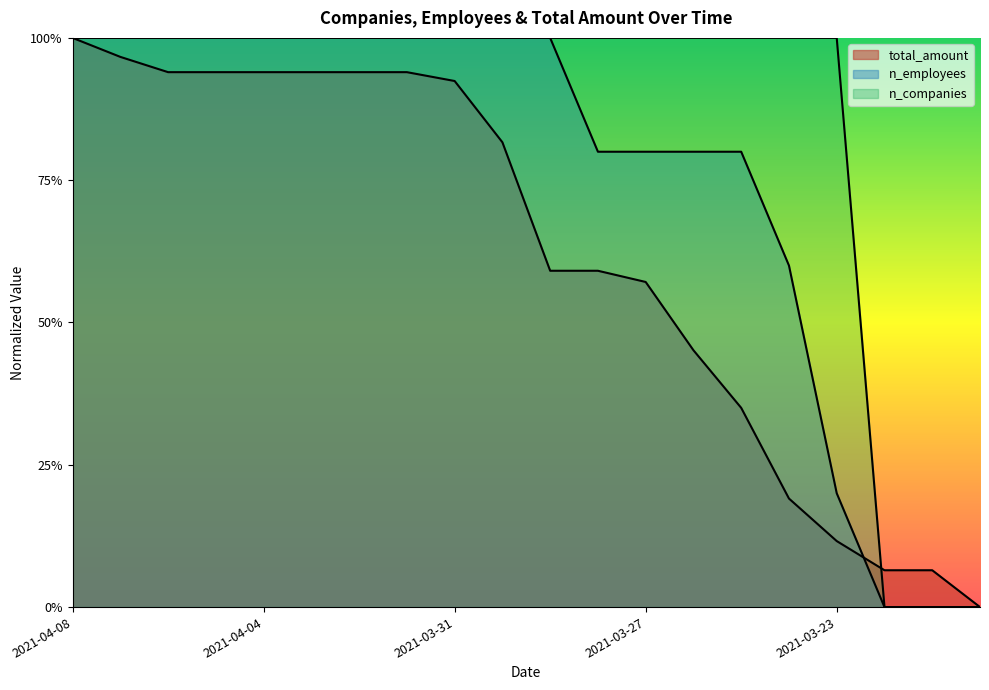

Which series ends up on top after the final intersection of total_amount and n_employees?

total_amount